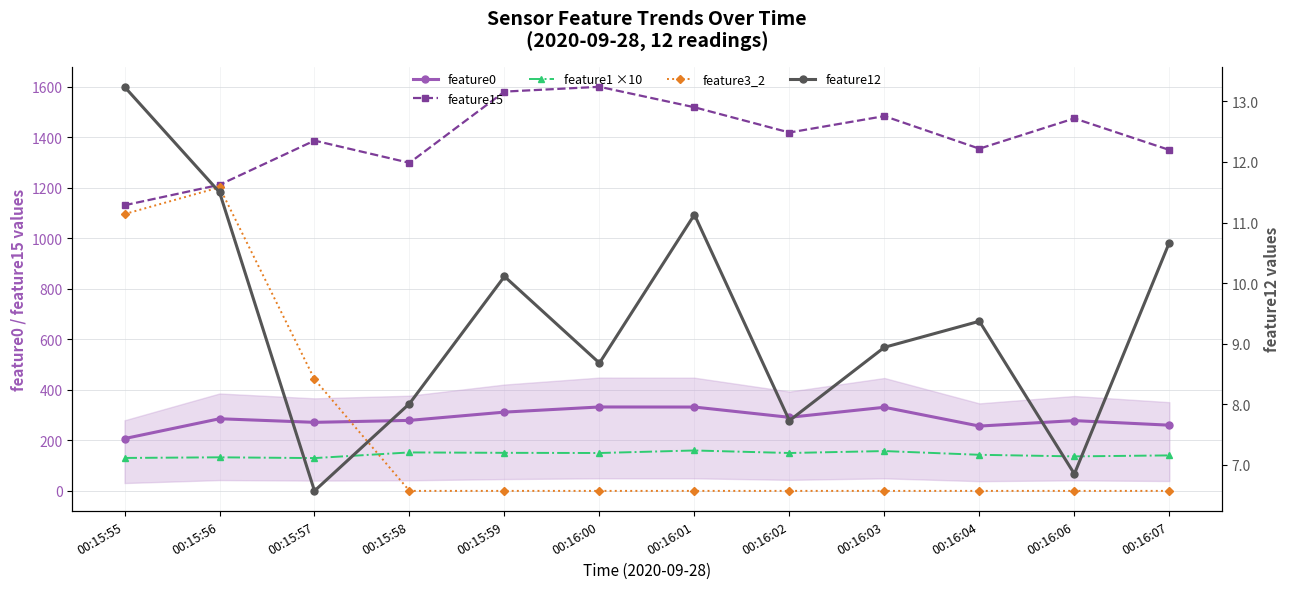

How many values in the feature3_2 series exceed 0?

3